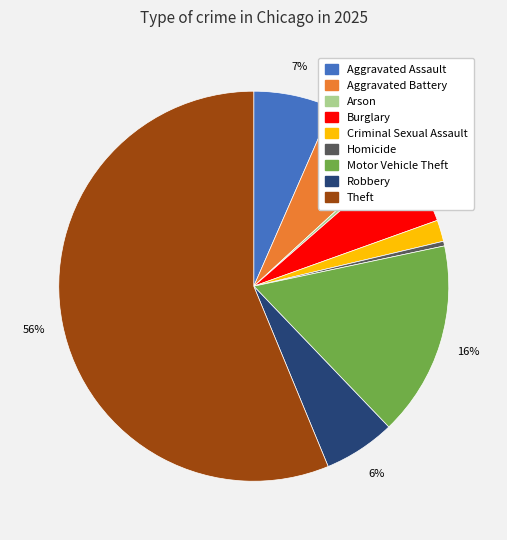

What is the majority slice?

Theft